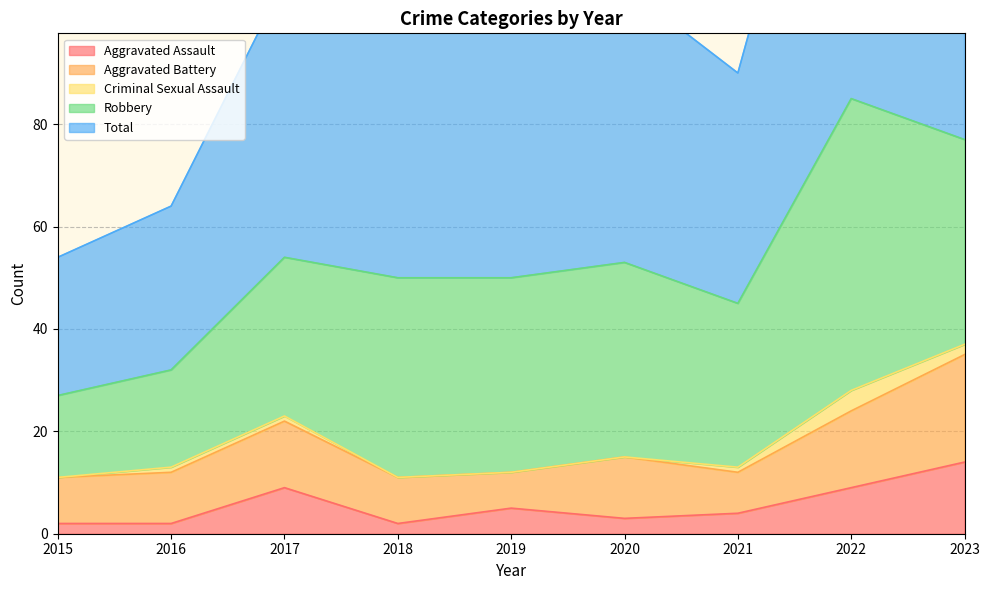

Reading left to right, extract all data points from this chart.

Aggravated Assault: 2015=2	2016=2	2017=9	2018=2	2019=5	2020=3	2021=4	2022=9	2023=14
Aggravated Battery: 2015=9	2016=10	2017=13	2018=9	2019=7	2020=12	2021=8	2022=15	2023=21
Criminal Sexual Assault: 2015=0	2016=1	2017=1	2018=0	2019=0	2020=0	2021=1	2022=4	2023=2
Robbery: 2015=16	2016=19	2017=31	2018=39	2019=38	2020=38	2021=32	2022=57	2023=40
Total: 2015=27	2016=32	2017=54	2018=50	2019=50	2020=54	2021=45	2022=85	2023=78